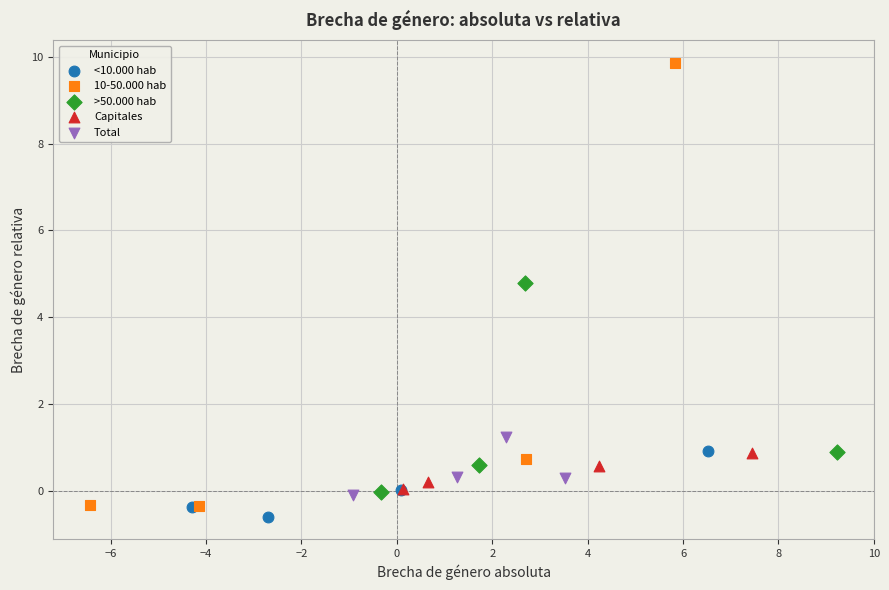

What are all the series names shown in the legend?

<10.000 hab, 10-50.000 hab, >50.000 hab, Capitales, Total